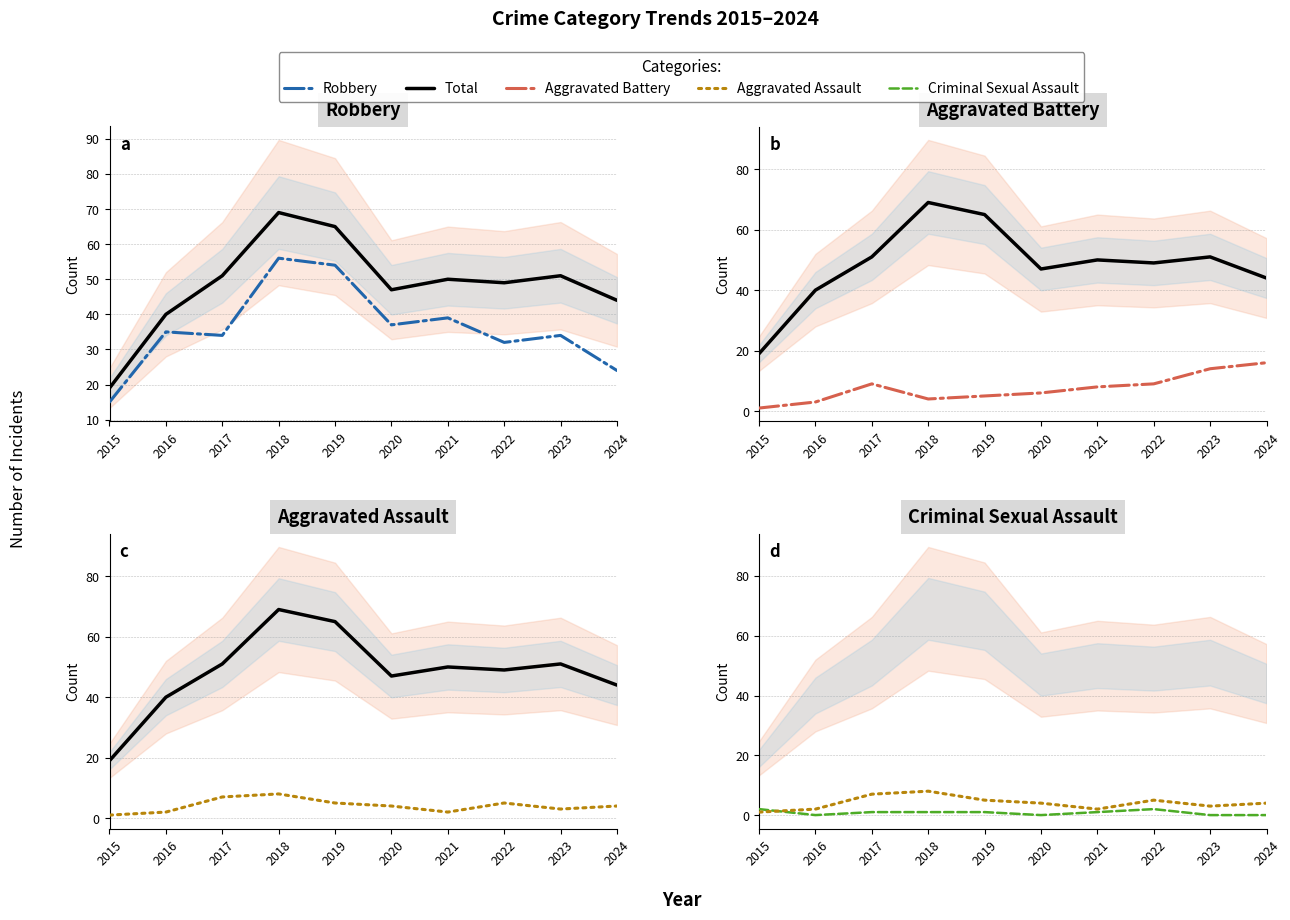

At which category does Robbery reach its first local peak?

2016